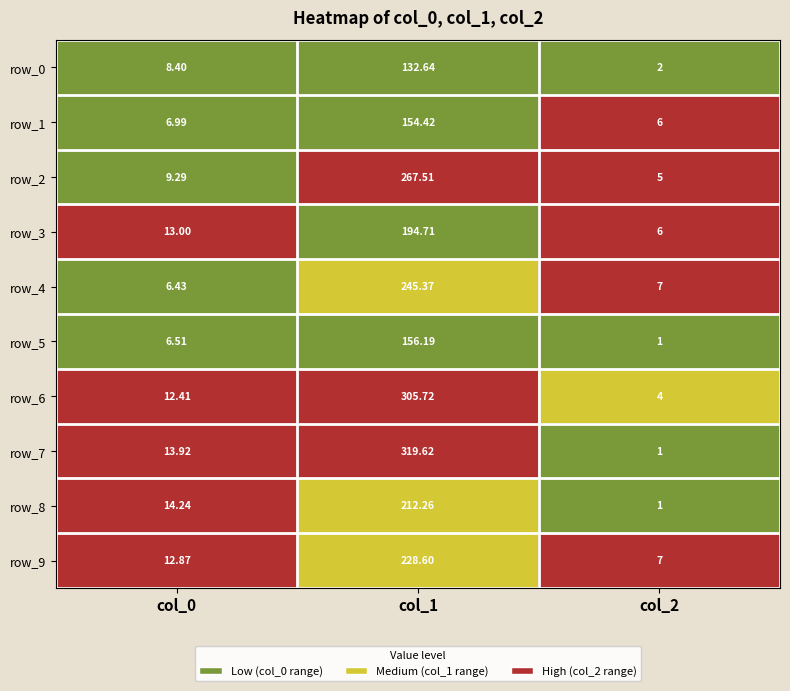

How many data points in row_9 are above 12?

2